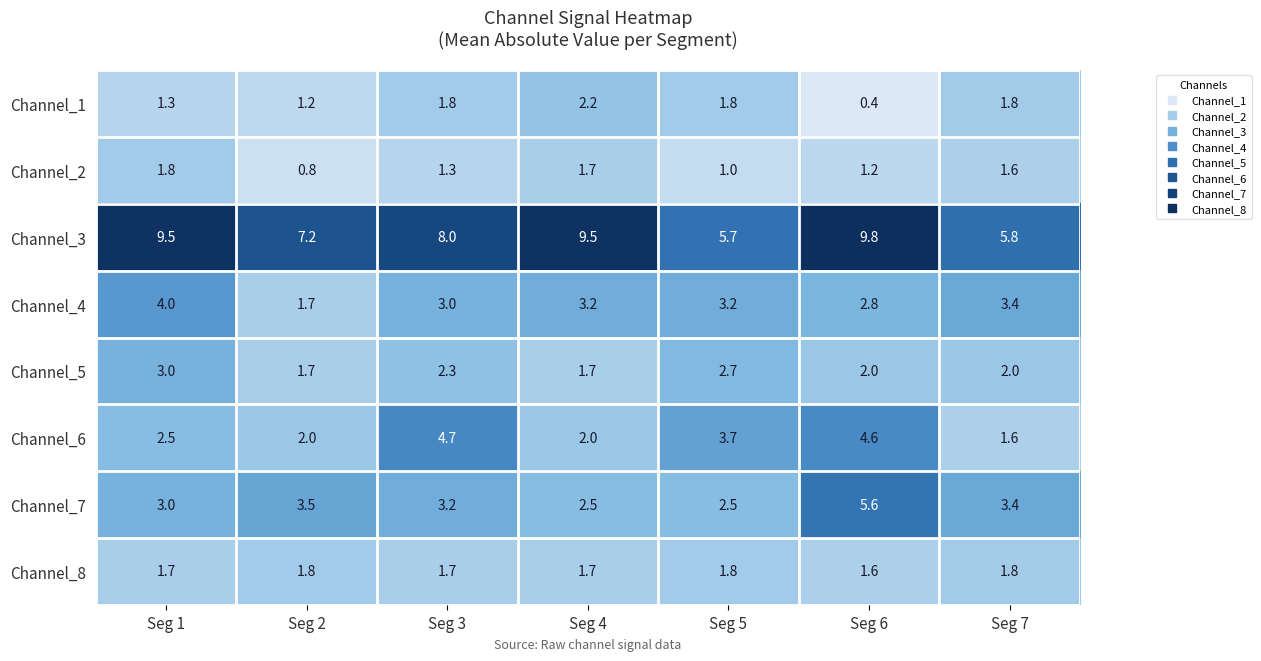

True or false: Channel_3 has a value of 7.2 at Seg 2.

True